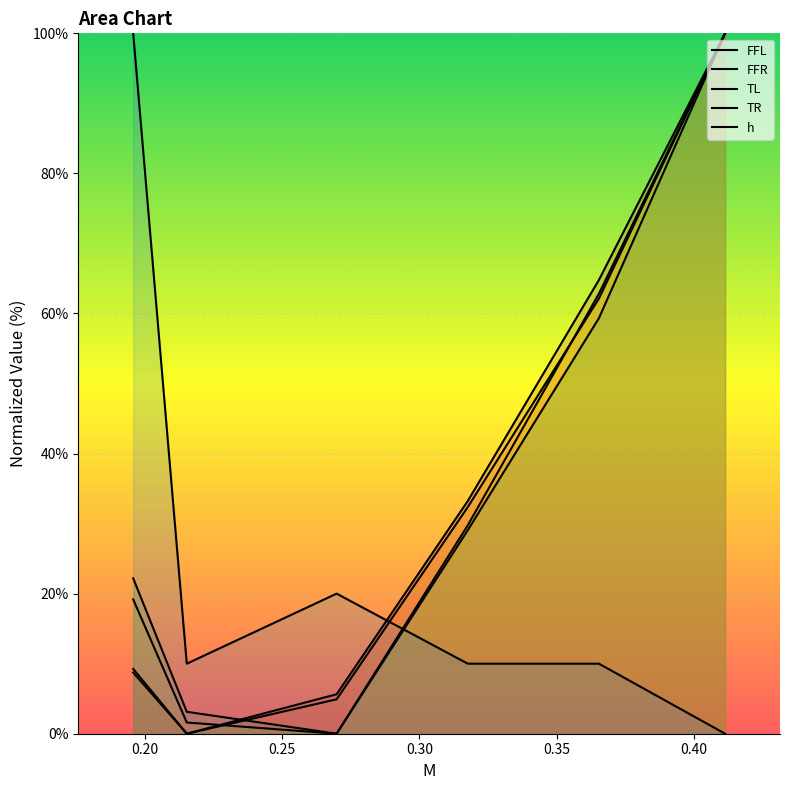

True or false: TR and TL intersect in this chart.

False